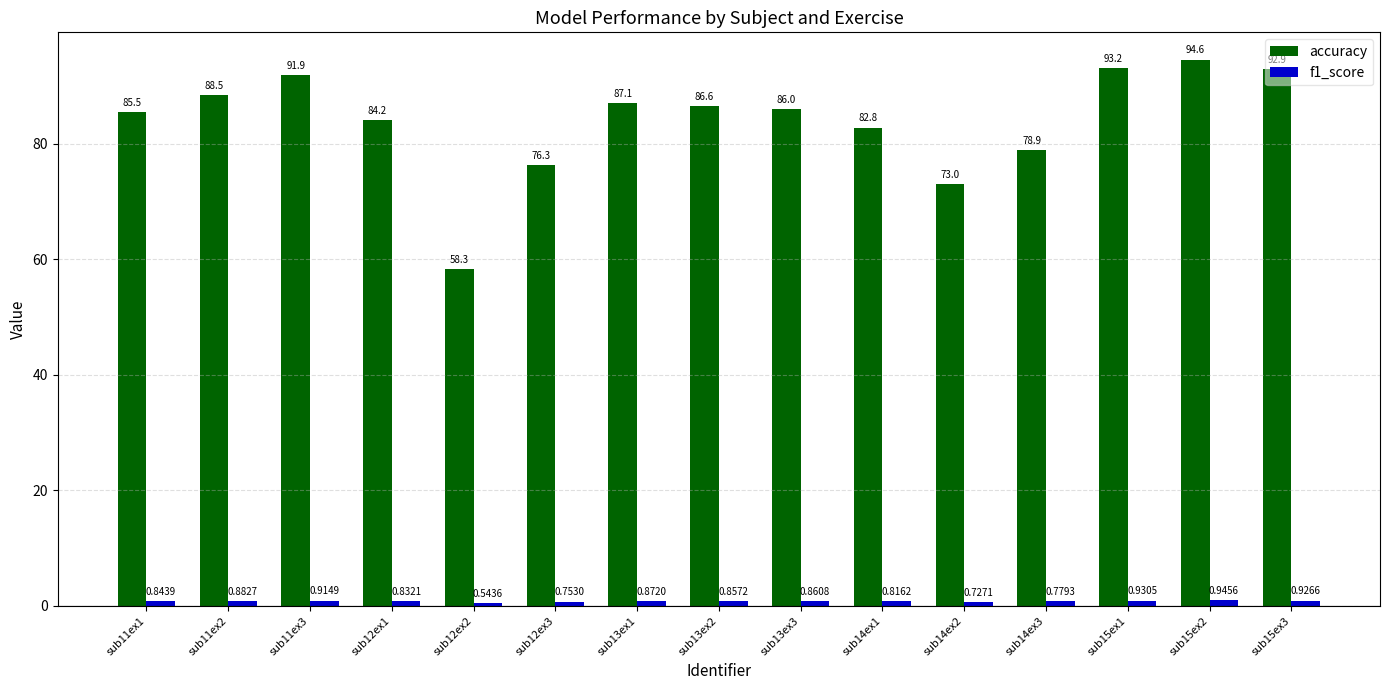

Which series has the widest spread of values?

accuracy